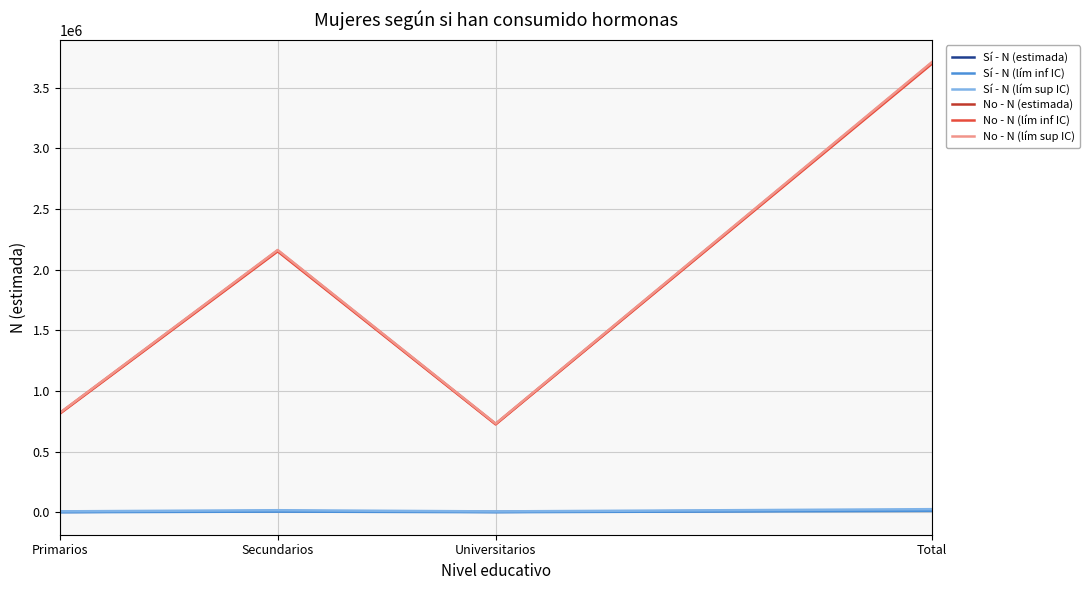

True or false: Sí - N (estimada) has a value of 10814 at Secundarios.

True